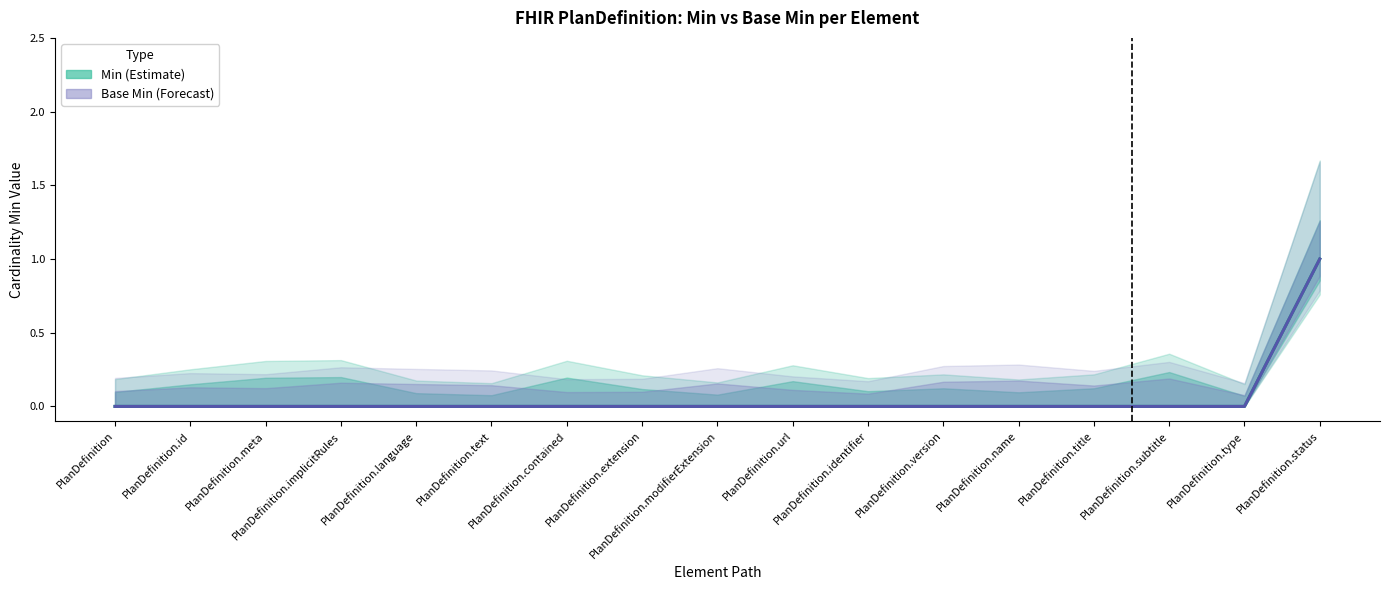

True or false: Base Min (Forecast) has a value of 0 at PlanDefinition.identifier.

True